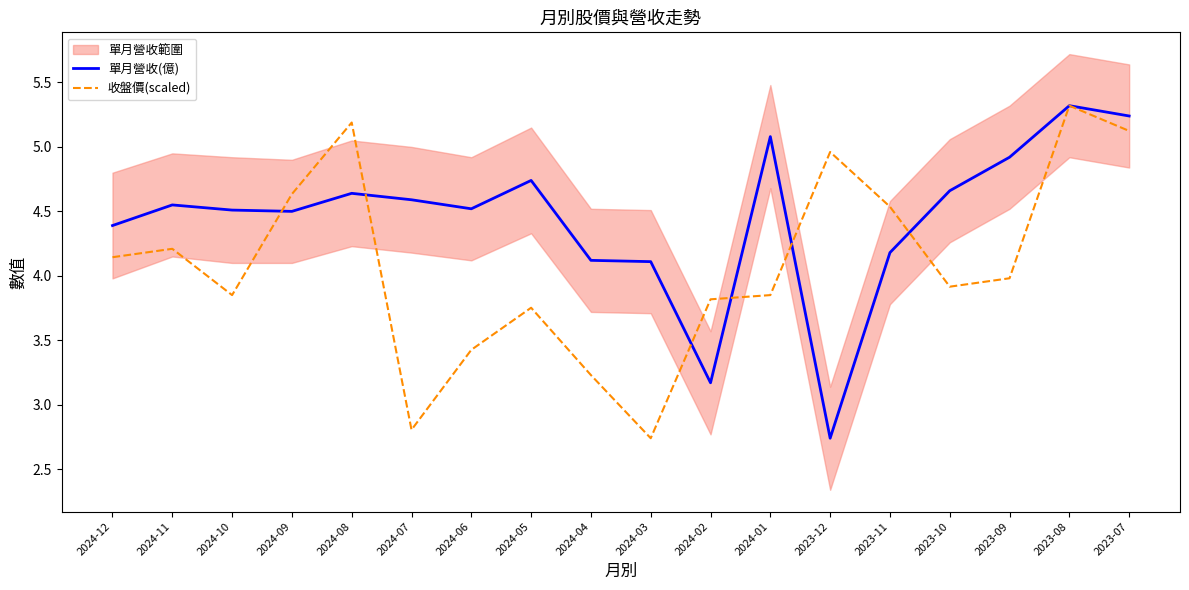

At which category does the chart reach its peak across all series?

2023-08